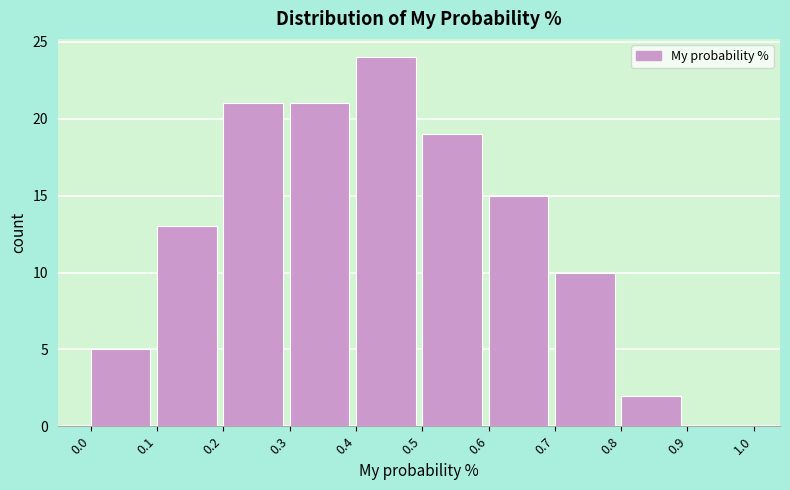

Reading left to right, list every bar in this chart as the range it spans on the x-axis followed by its height. The values are not printed on the chart, so give them approximately, as read against the axis.

0.0 to 0.1: 5
0.1 to 0.2: 13
0.2 to 0.3: 21
0.3 to 0.4: 21
0.4 to 0.5: 24
0.5 to 0.6: 19
0.6 to 0.7: 15
0.7 to 0.8: 10
0.8 to 0.9: 2
0.9 to 1.0: 0